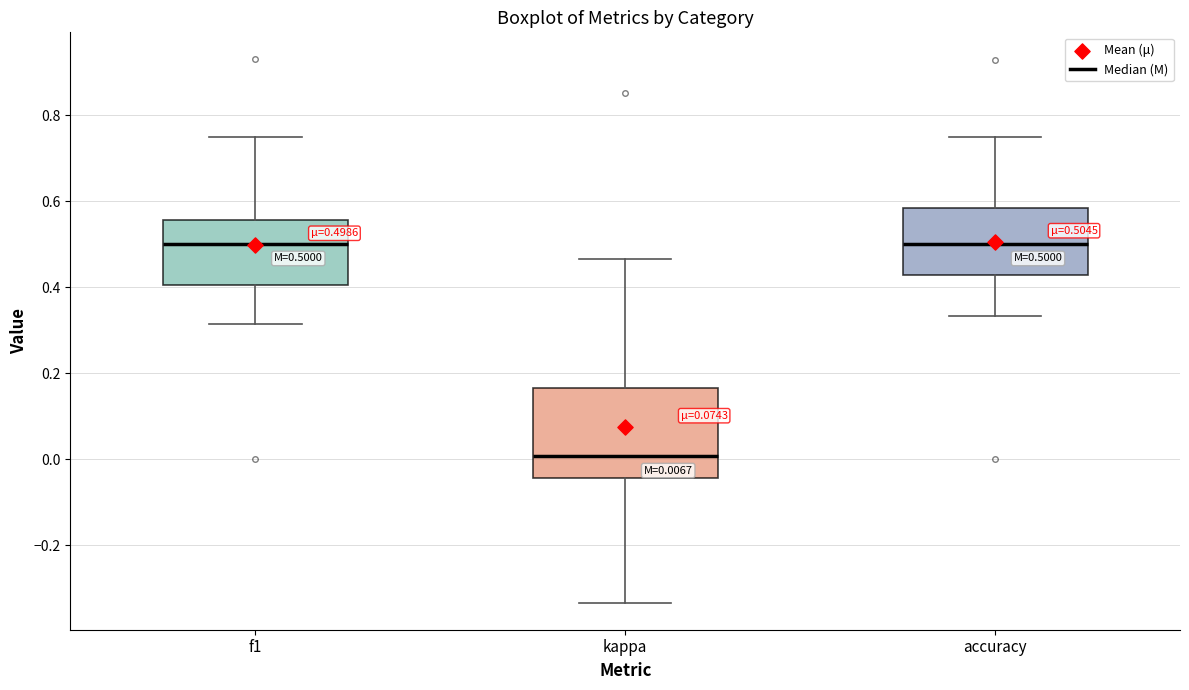

Which box is the tallest, from its lower edge to its upper edge?

kappa